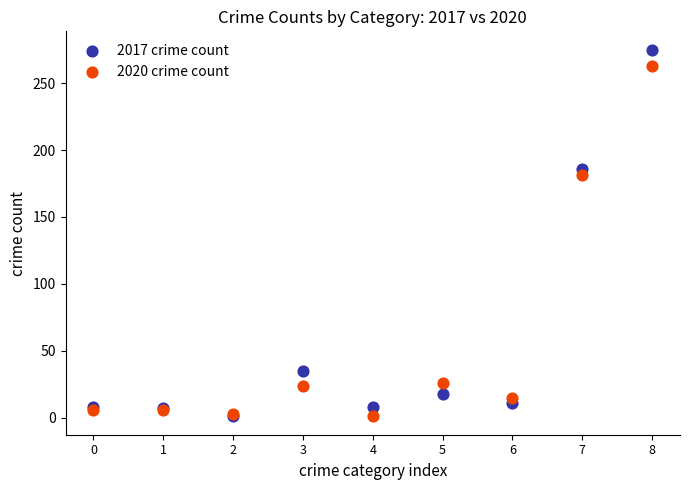

Across all series, what Y value is closest to 138?

181